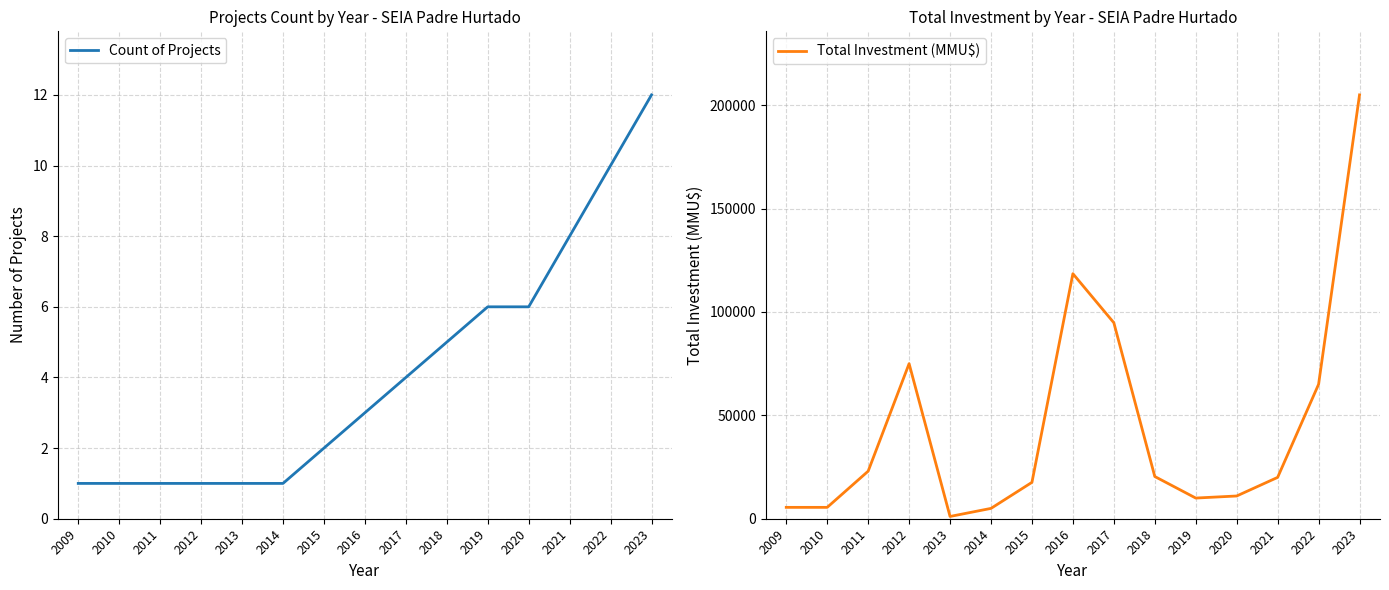

What is the sum of the Total Investment (MMU$) values at 2022 and 2021?

85000